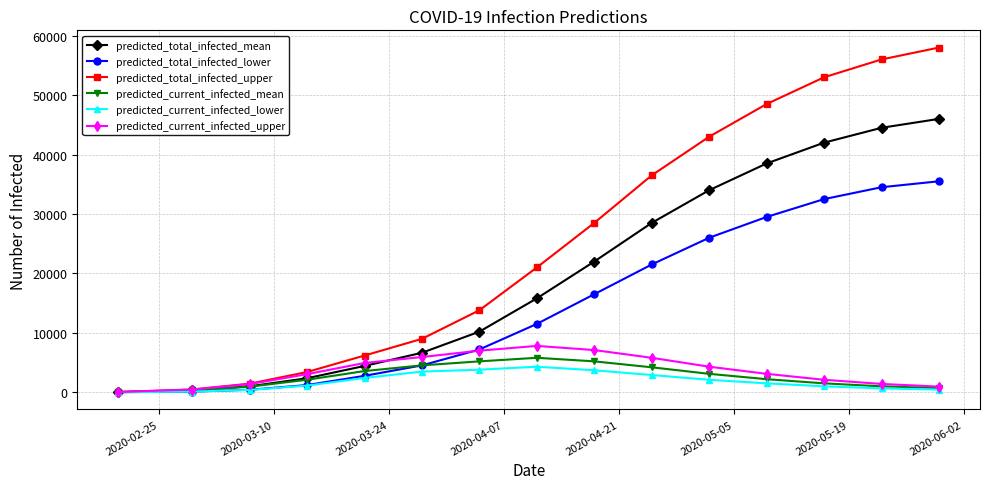

What is the maximum value shown in the chart?

58000